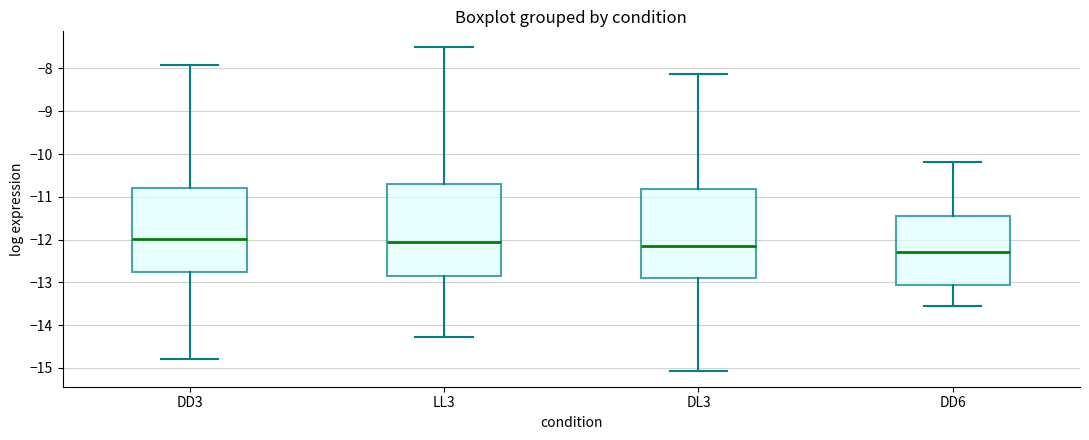

Where is the upper edge of the box for DL3 on the y-axis? The values are not printed on the chart, so give them approximately, as read against the axis.

-10.8